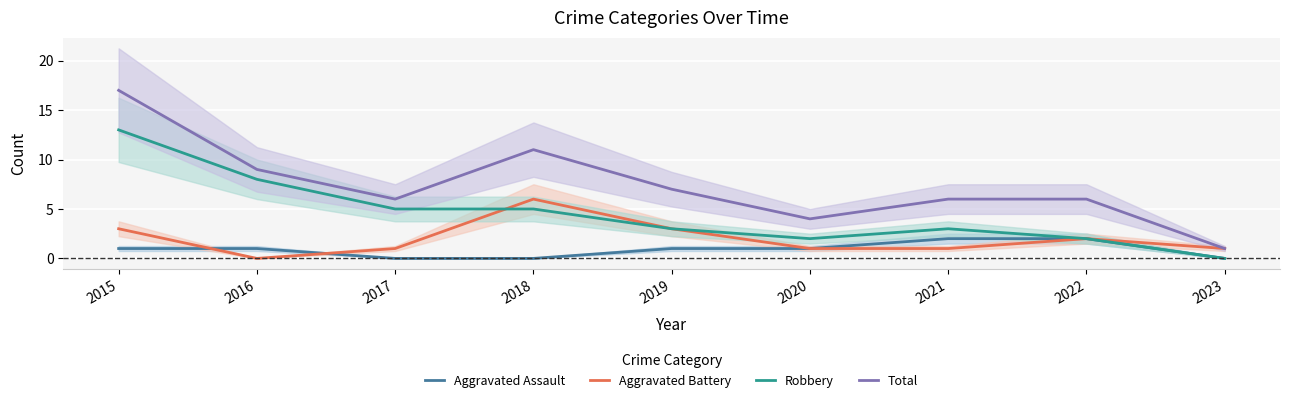

Count the number of data series in this chart.

4